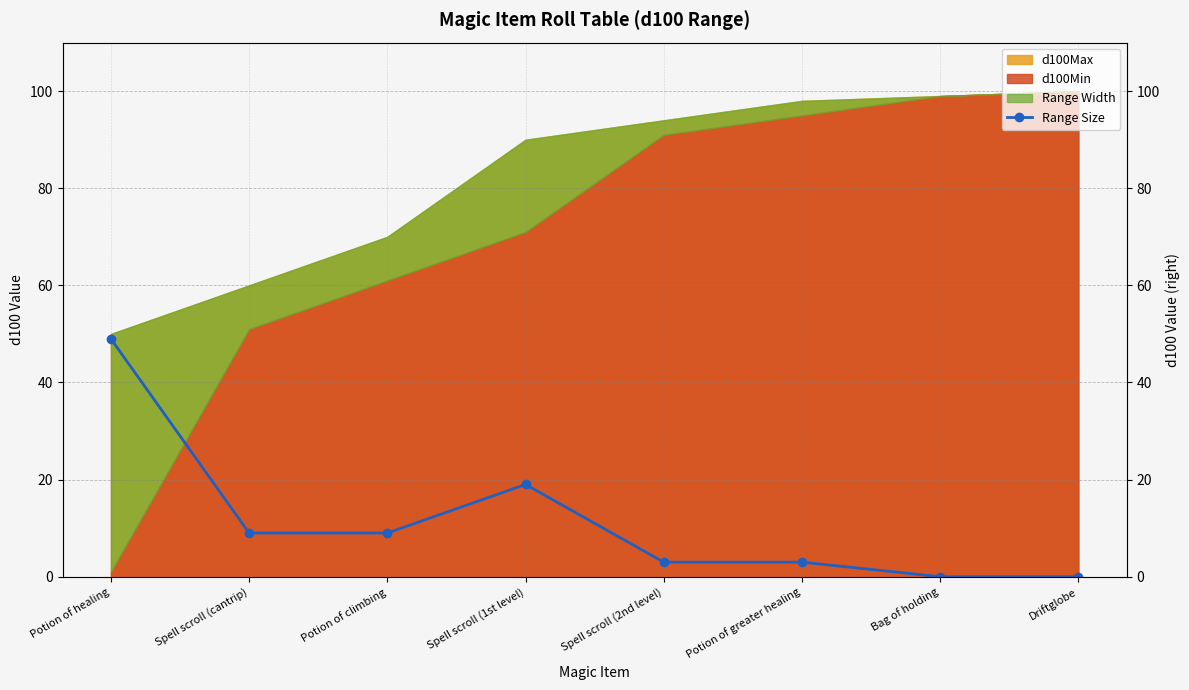

Approximately how many times larger is the value at Spell scroll (1st level) compared to Potion of climbing?

2.1